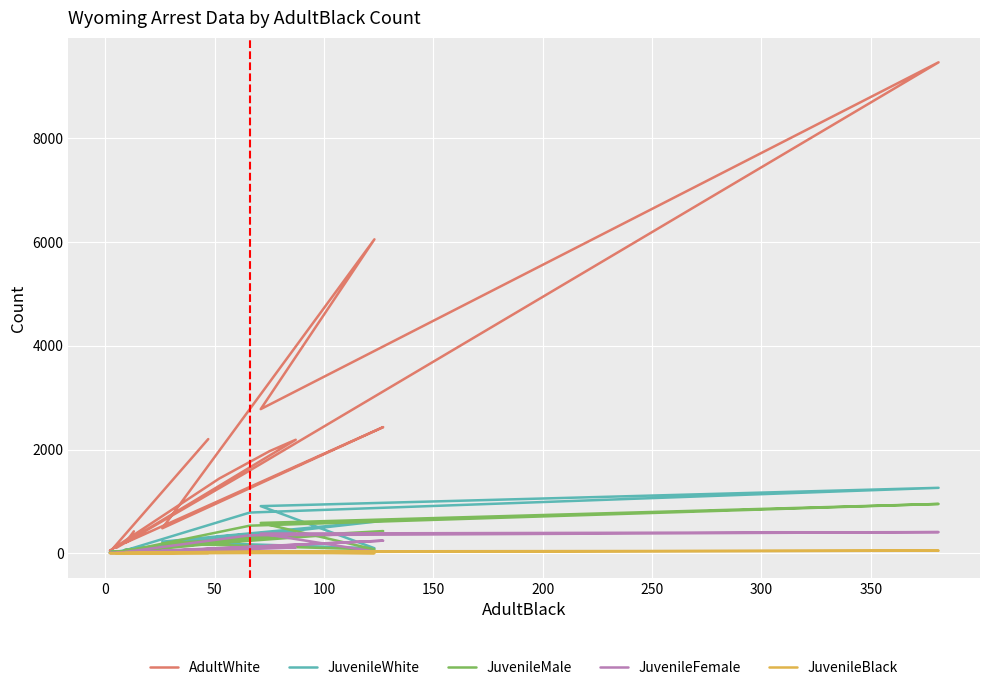

What is the difference between the maximum and minimum values in the JuvenileMale series?

948